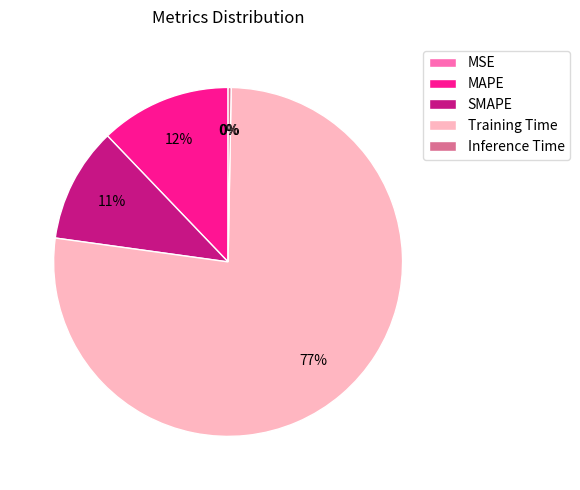

Which category has the biggest portion of the pie?

Training Time